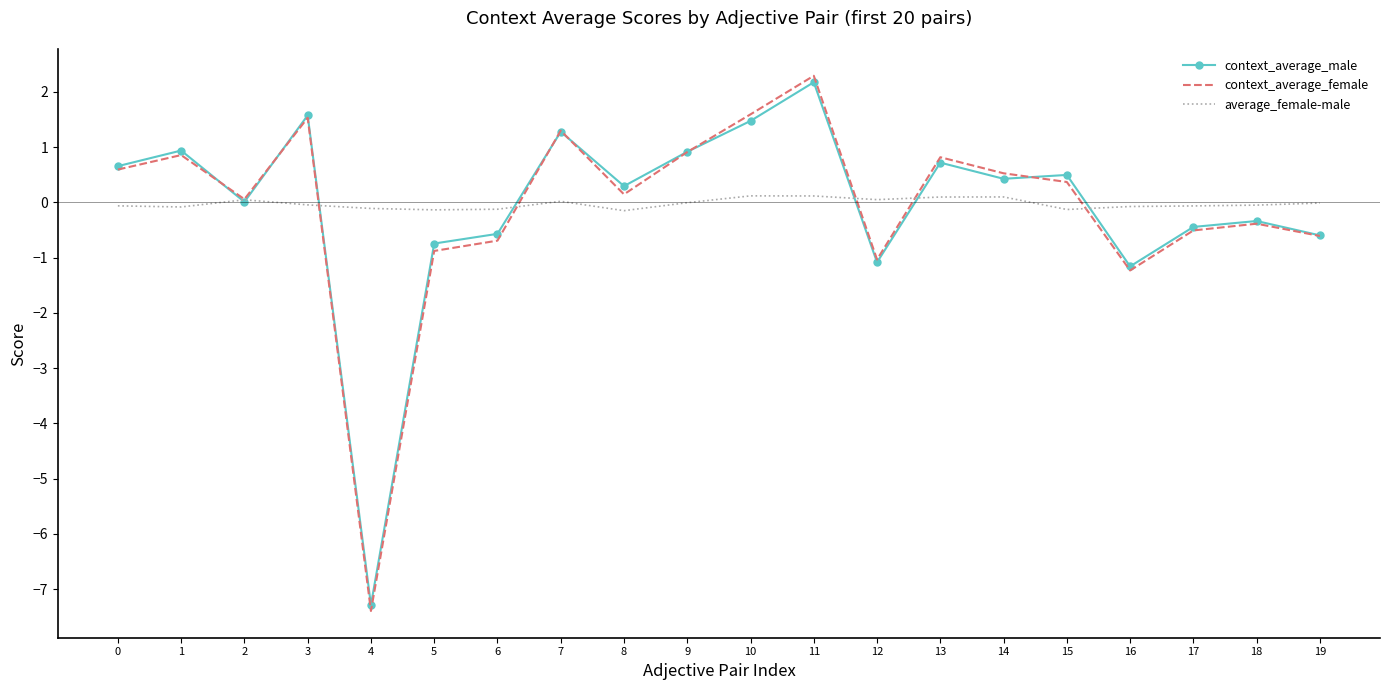

Is the value of context_average_male at 19 greater than the value of average_female-male at 3?

No